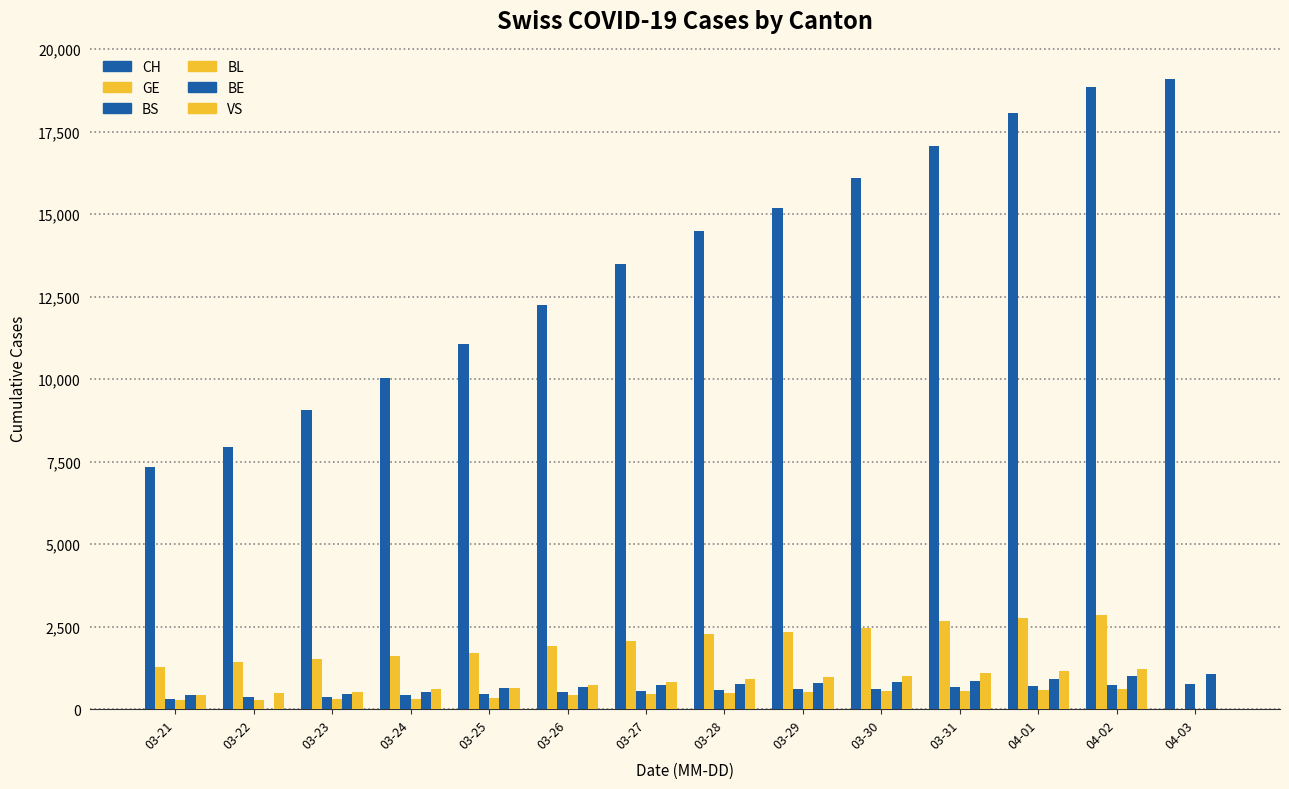

Which series has the widest spread of values?

CH